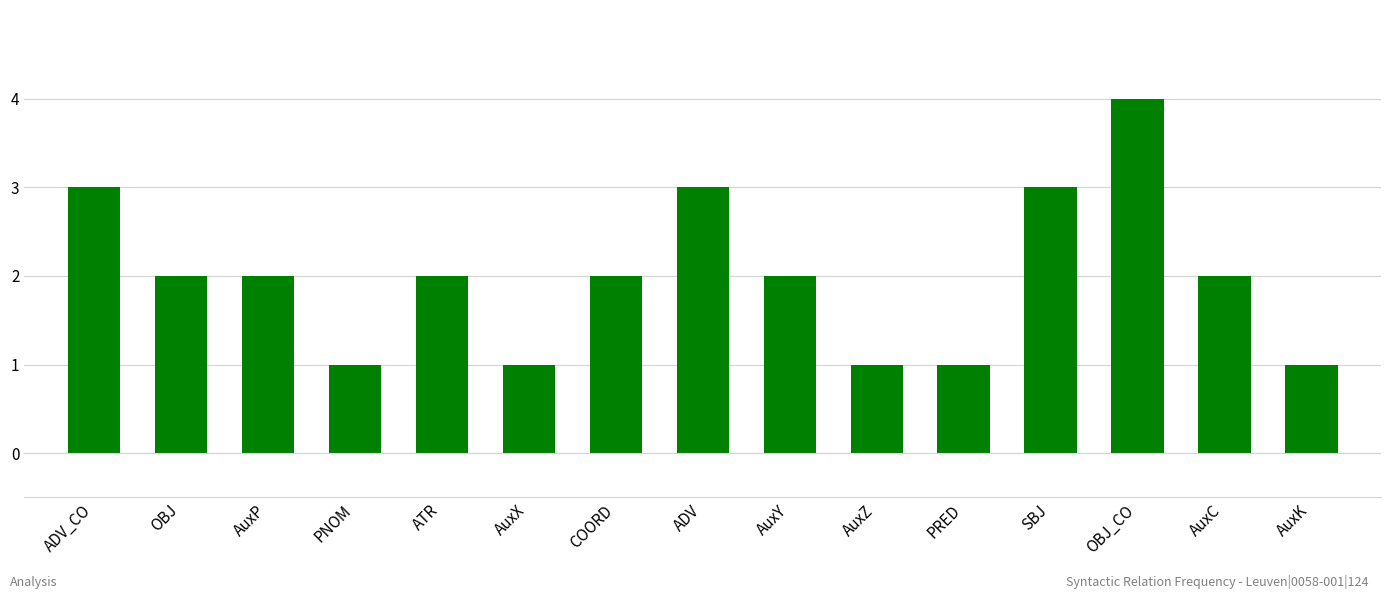

The value at ADV is 5. True or false?

False